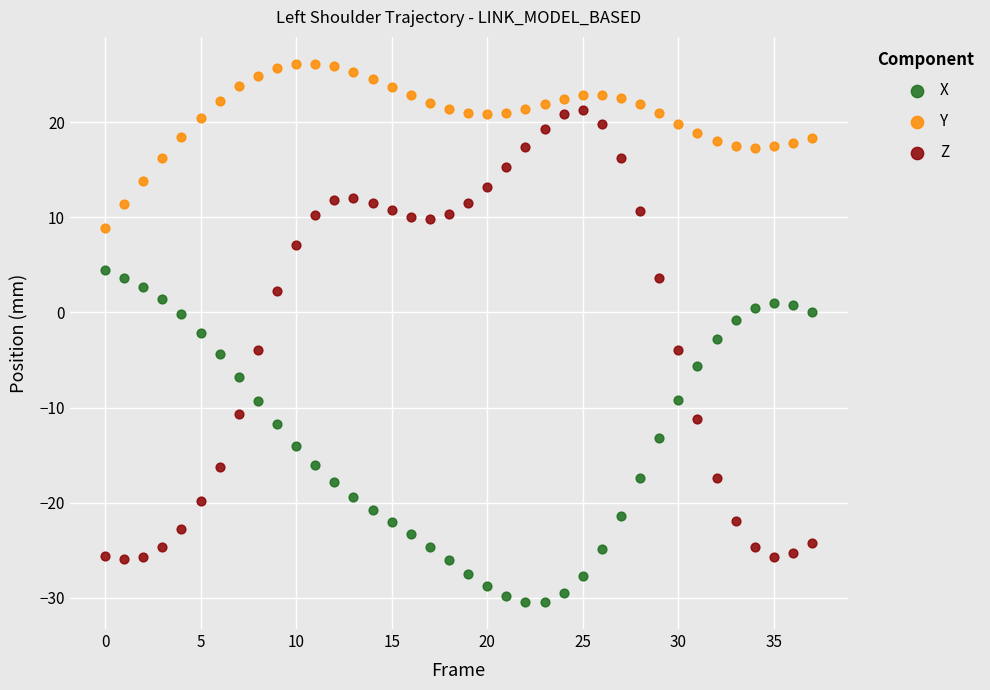

Which series reaches the minimum Y coordinate?

X